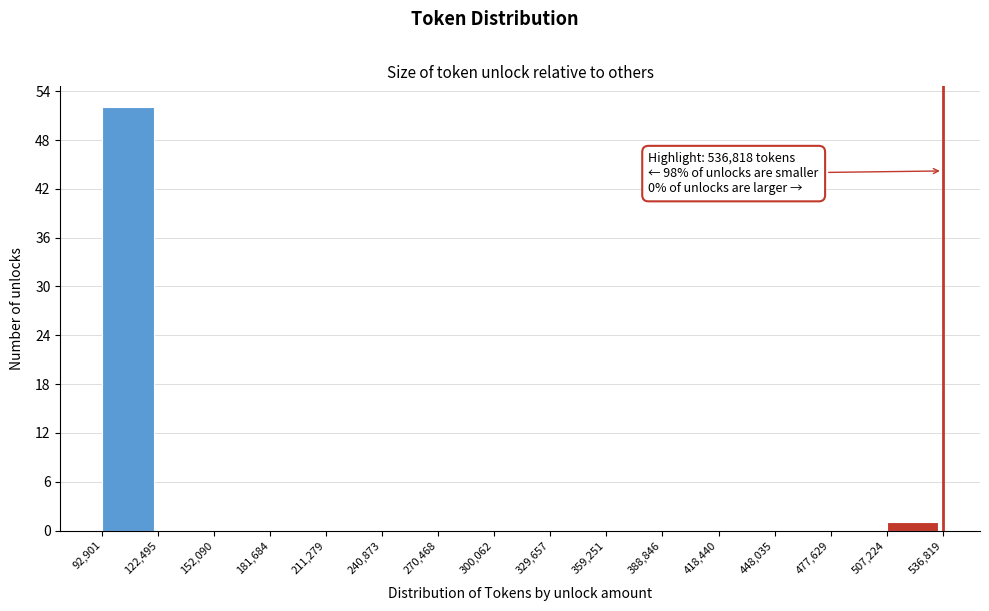

Over which range of the x-axis is the bar tallest?

92,901 to 122,495